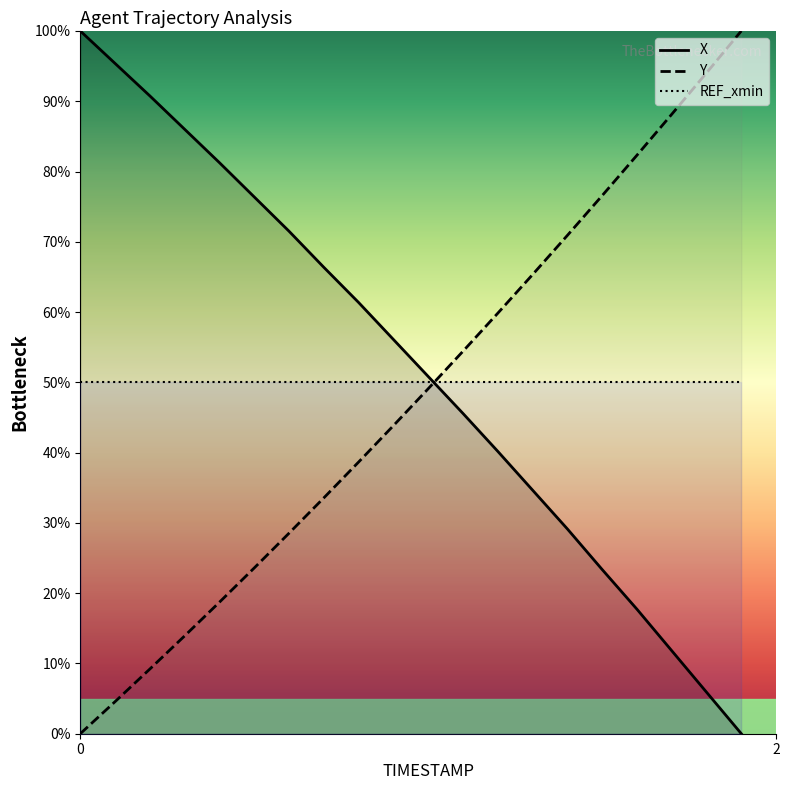

What is the maximum value shown in the chart?

100.0